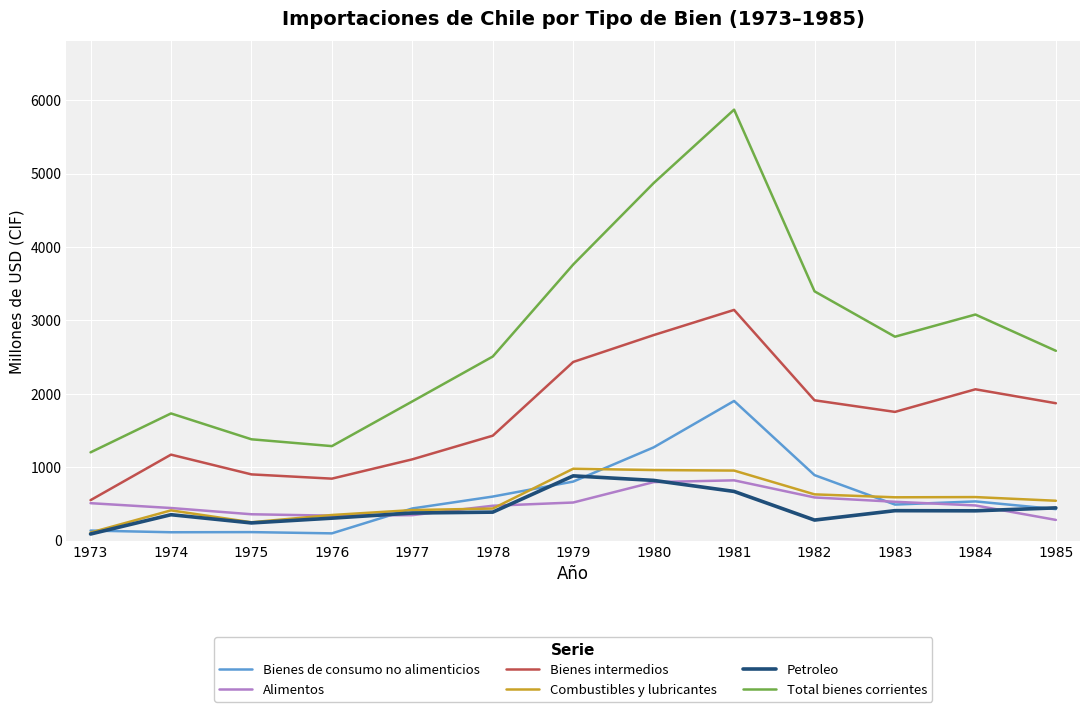

At which category is the sum across all series the highest?

1981